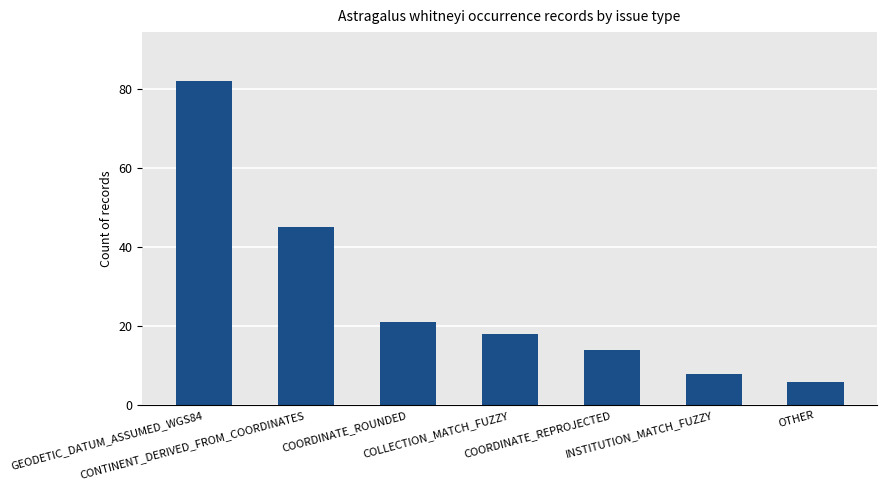

The chart shows a value of 27 at COLLECTION_MATCH_FUZZY. True or false?

False